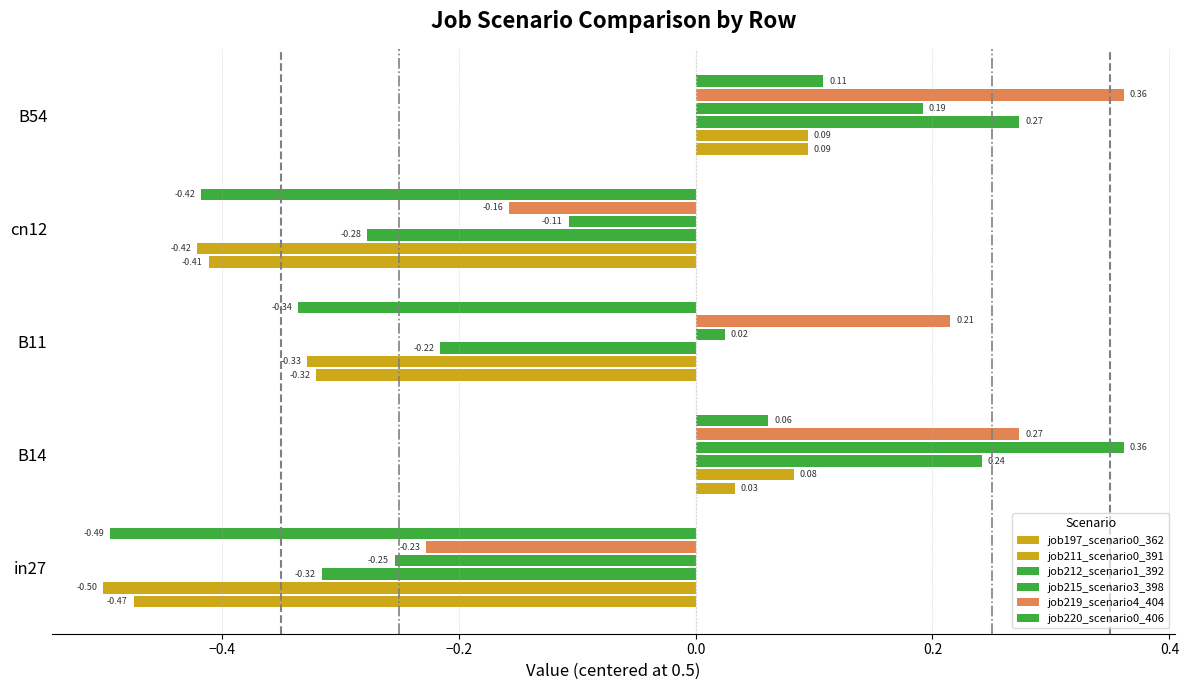

What is the difference between the maximum and second lowest values in the job215_scenario3_398 series?

0.5